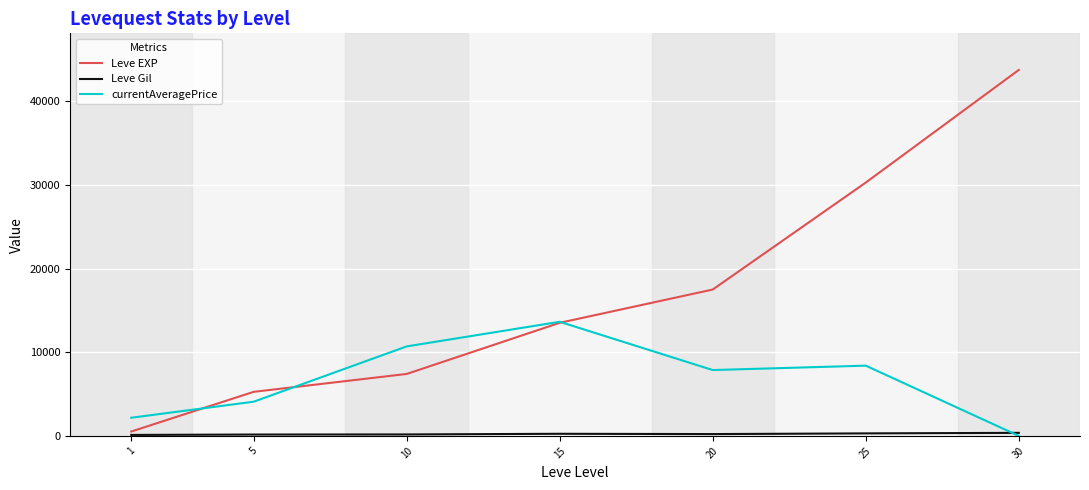

List the labels in order of Leve EXP value, largest first.

30, 25, 20, 15, 10, 5, 1